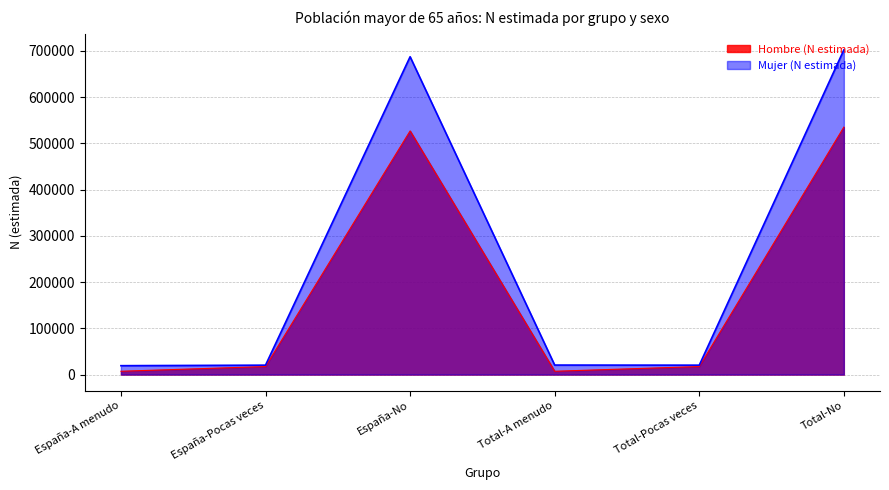

True or false: Mujer (N estimada) and Hombre (N estimada) cross at least once.

False